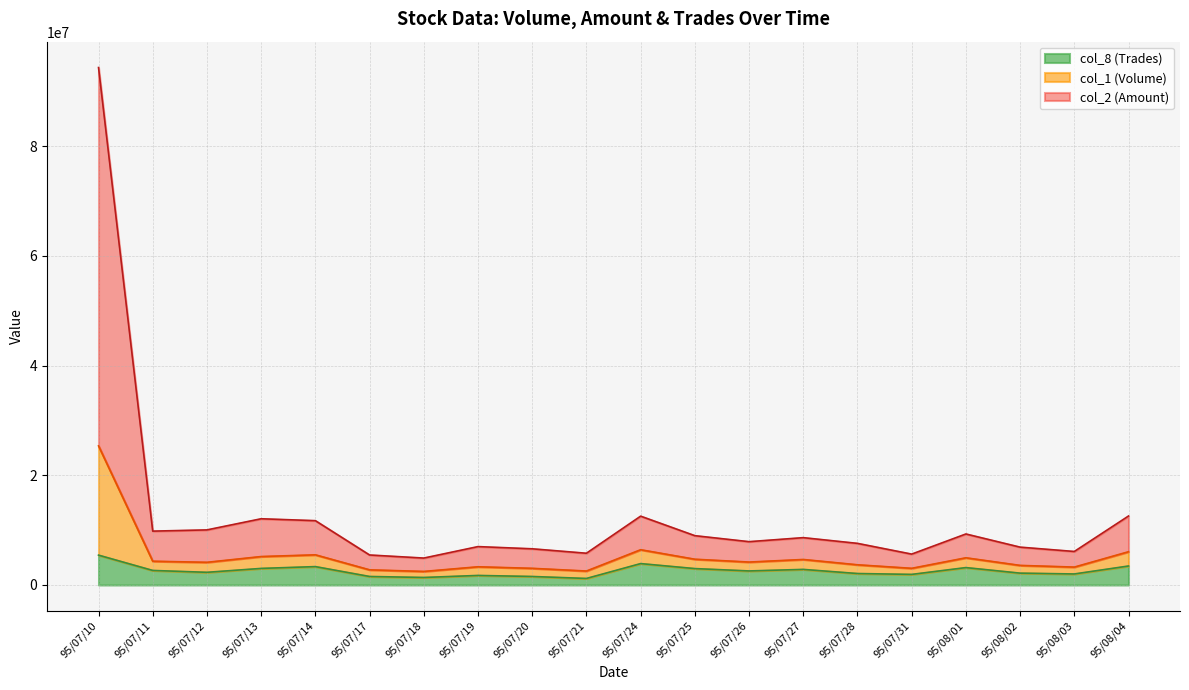

What is the sum of the col_2 (Amount) values at 95/07/17 and 95/07/13?

17537130